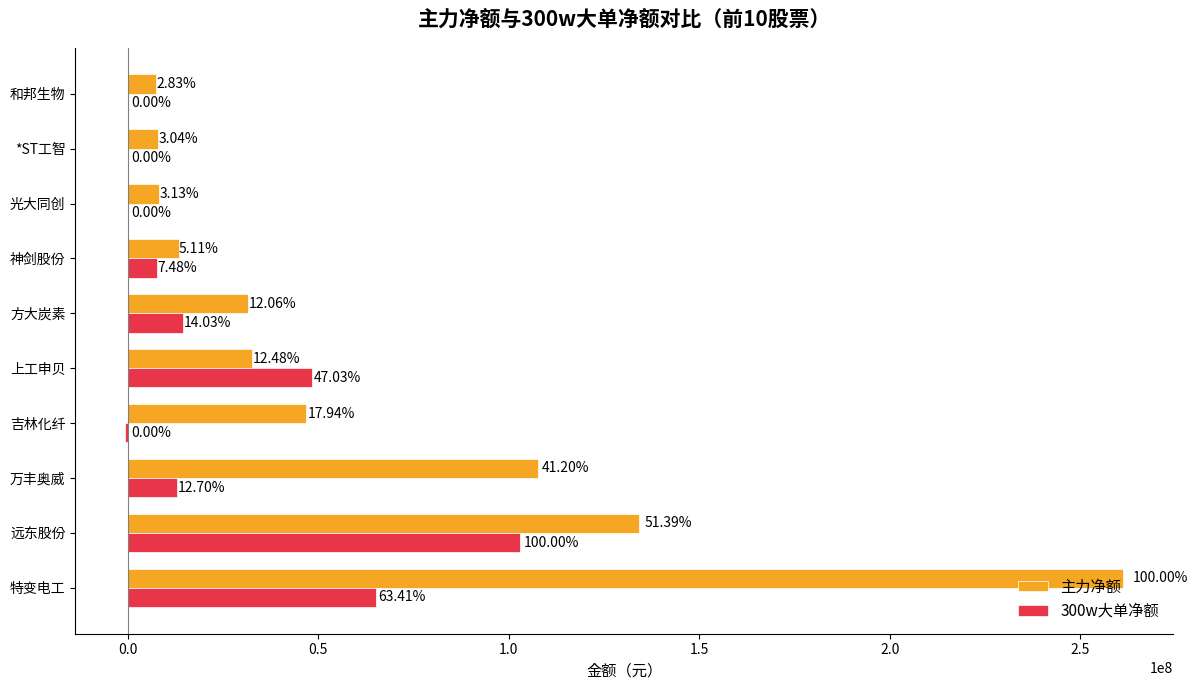

What is the value of the 主力净额 bar at the 5th from the left?

32611915